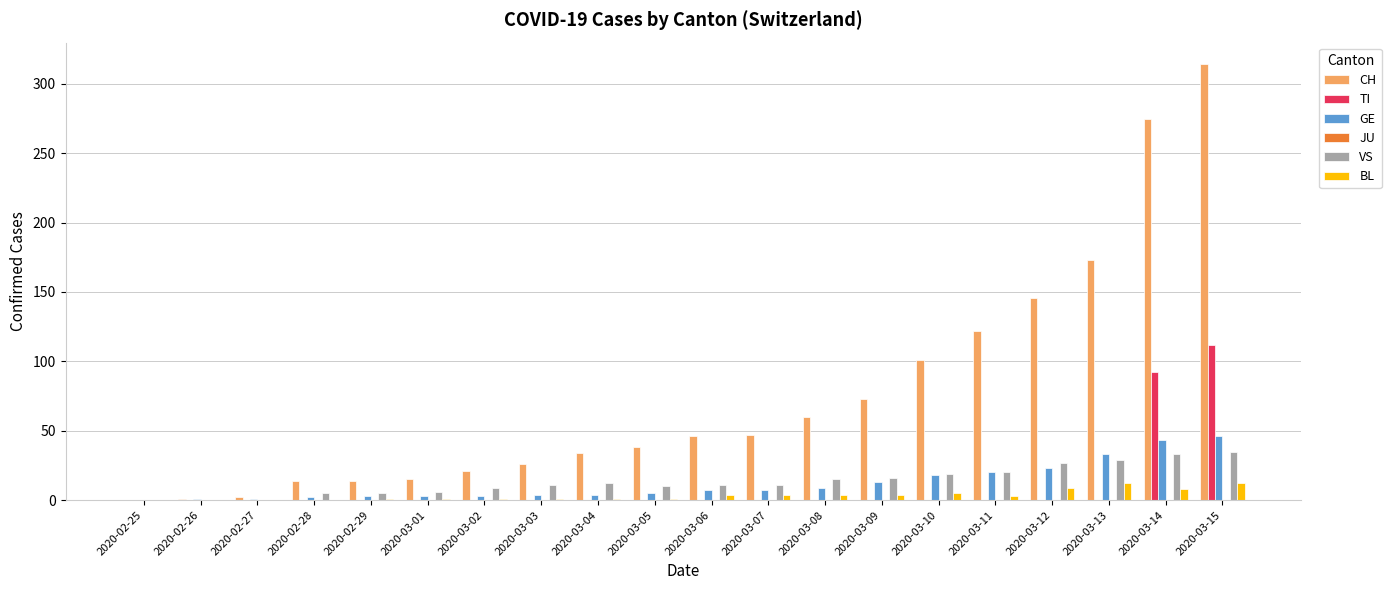

What is the maximum value shown in the chart?

314